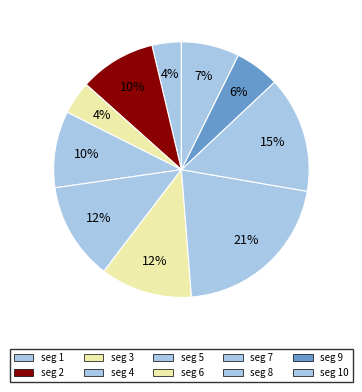

To the nearest percent, what is the average slice percentage?

10%